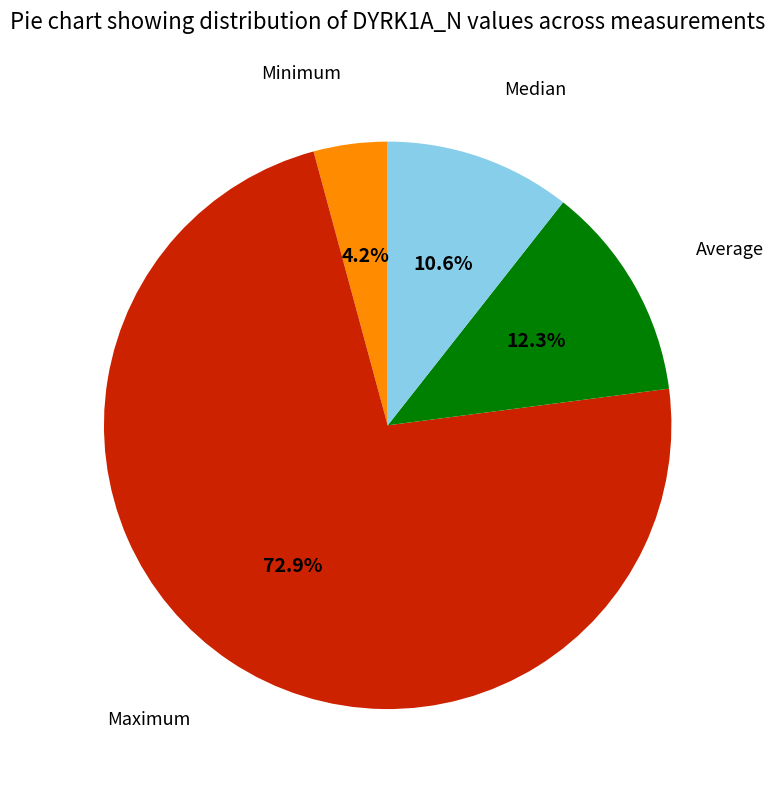

Rank the categories by value from highest to lowest.

Maximum, Average, Median, Minimum